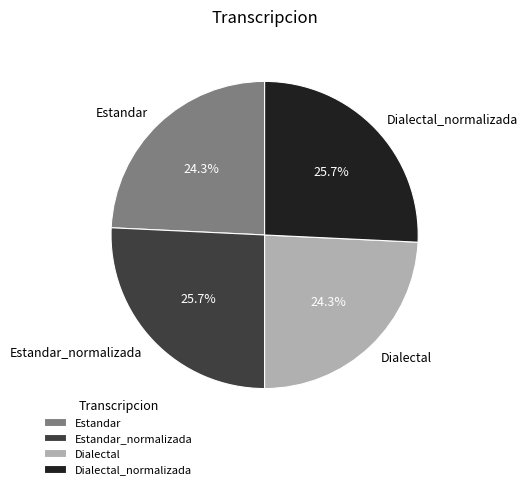

What percentage is the Dialectal_normalizada slice, to the nearest percent?

26%